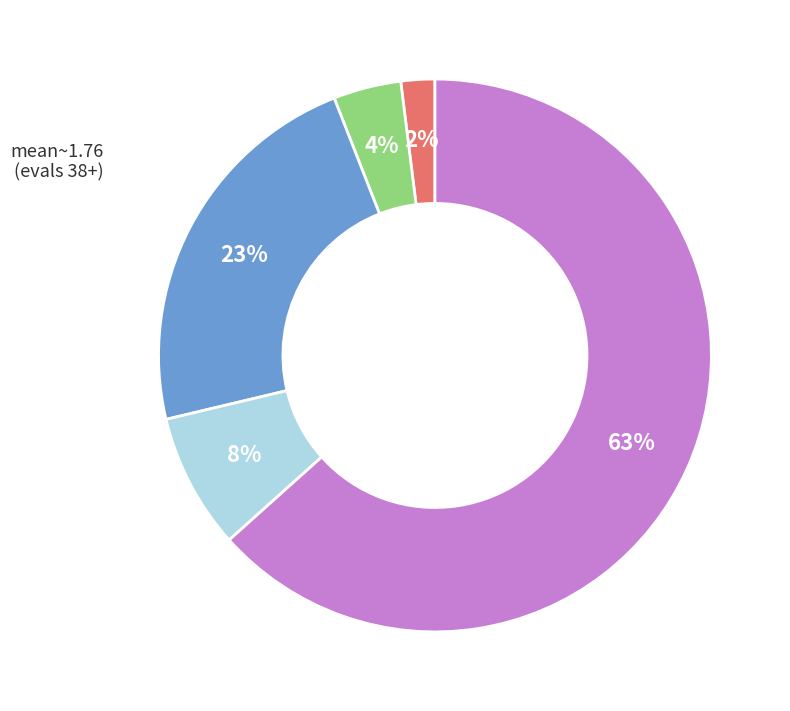

To the nearest percent, what is the difference between the largest and smallest slice percentages?

61%